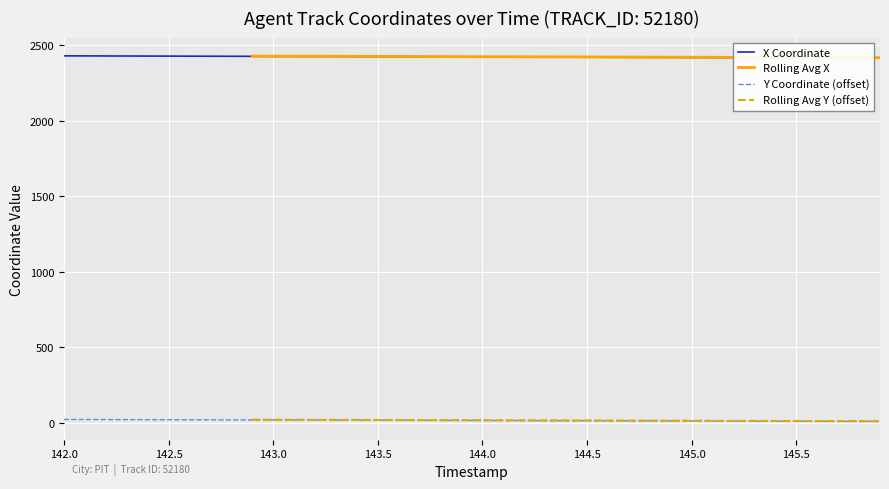

How many data points does each series have?

40